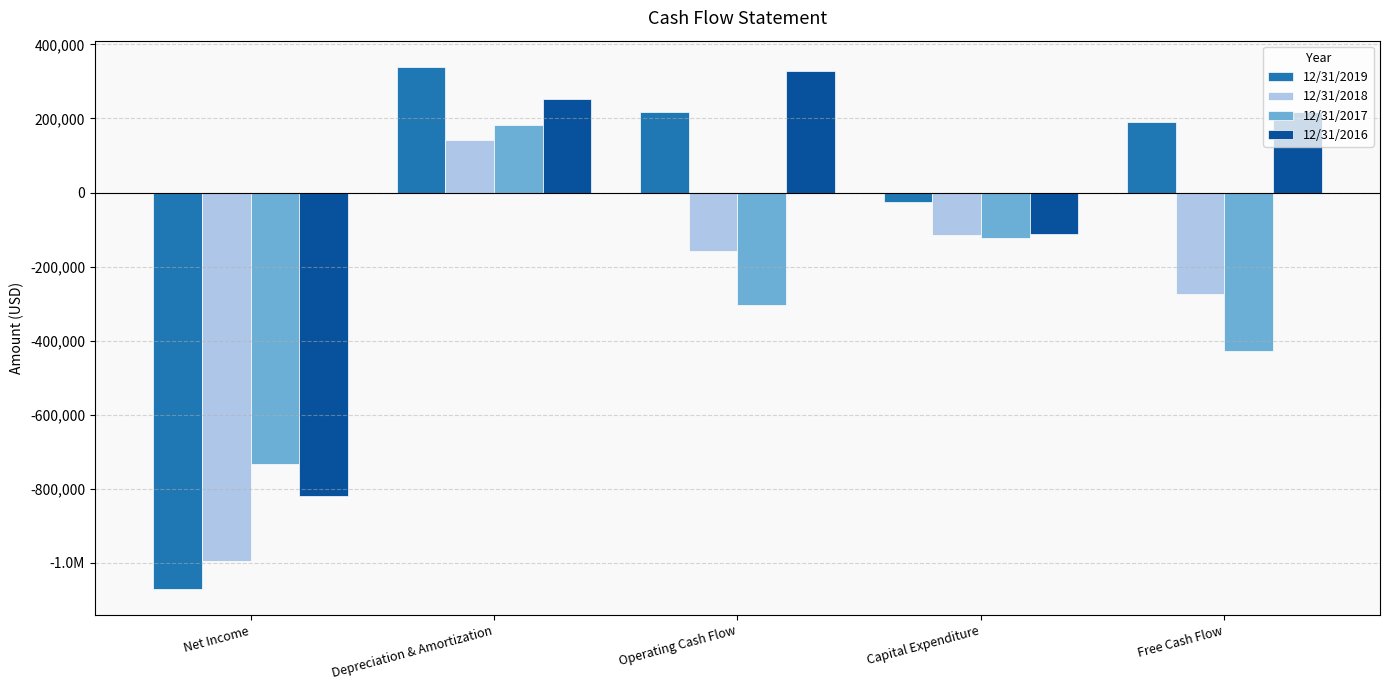

Does the chart contain stacked bars?

No